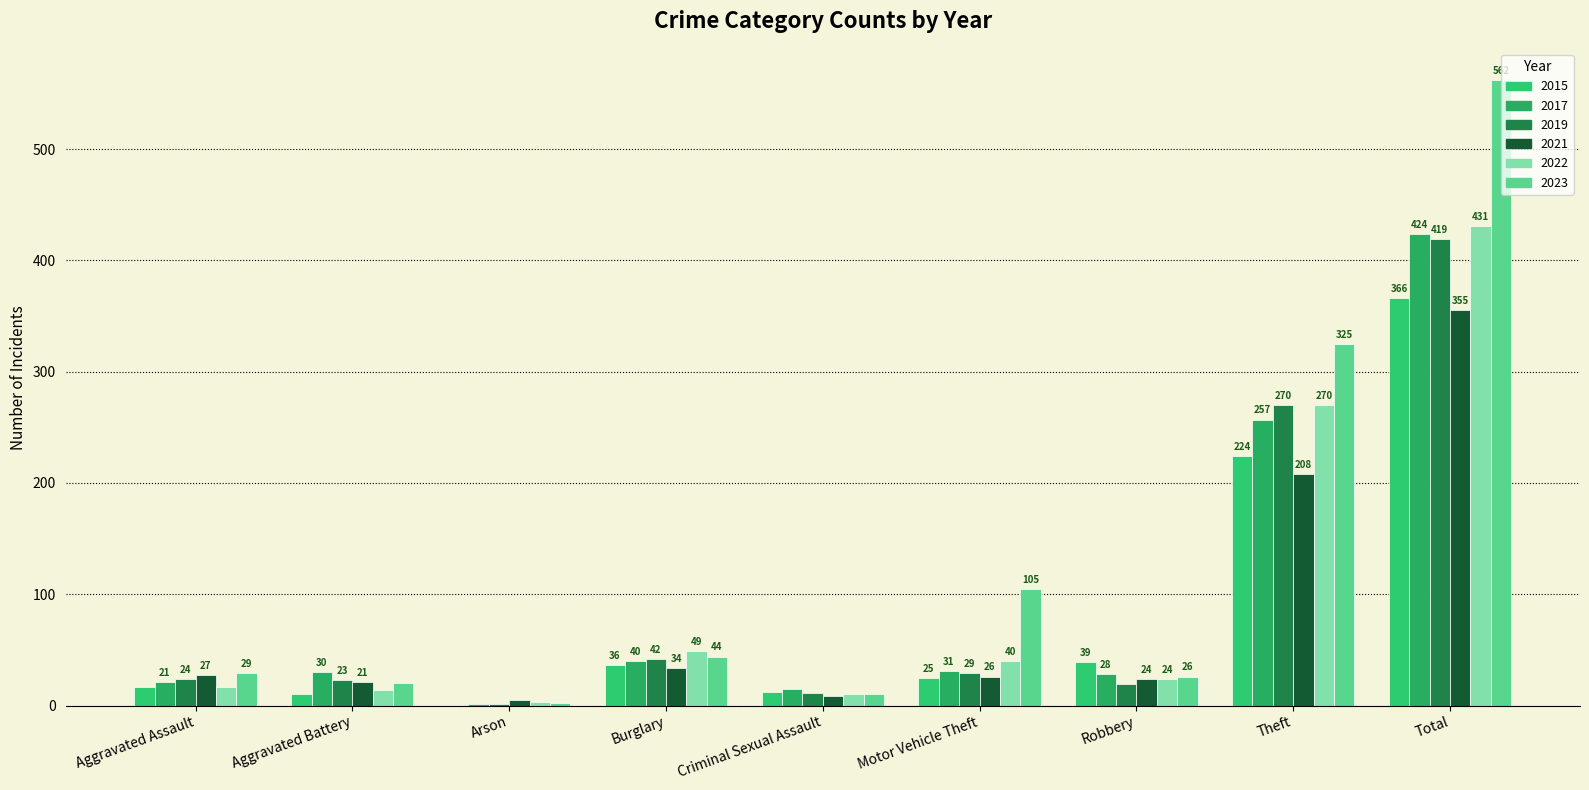

What is the highest value of the 2023 series?

562